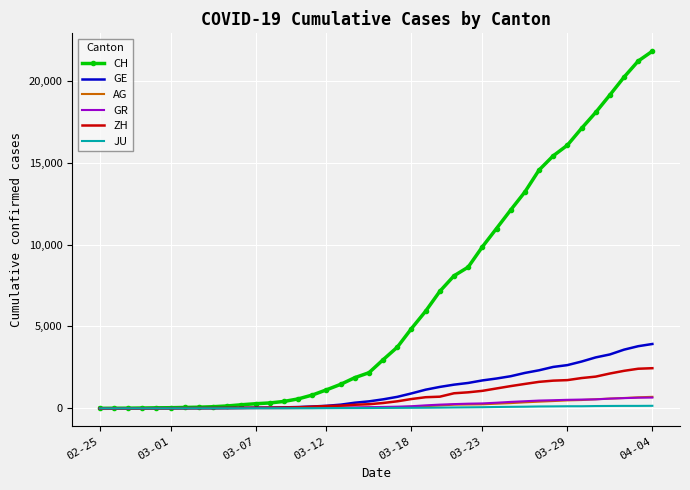

Which series has the widest spread of values?

CH